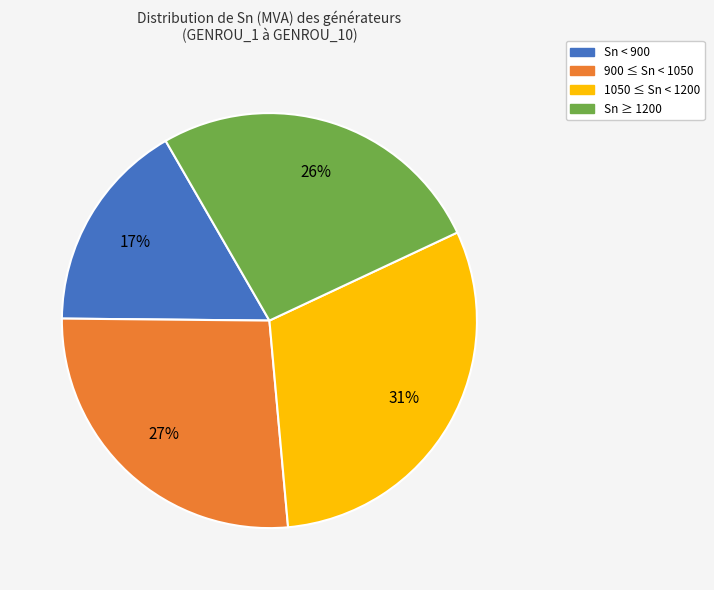

Is there a majority slice in this chart?

No